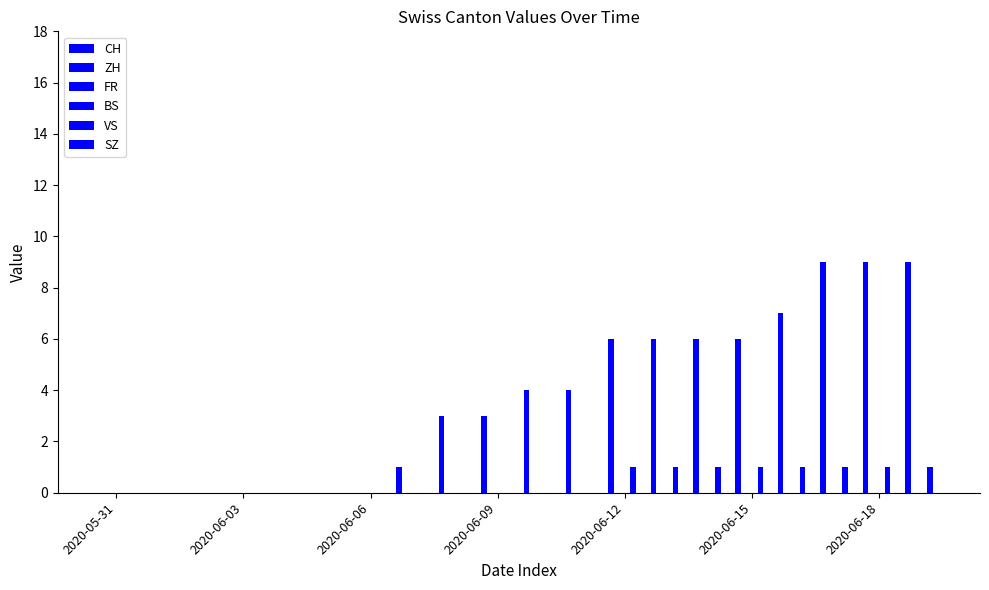

What is the difference between the second highest and second lowest values in the CH series?

9